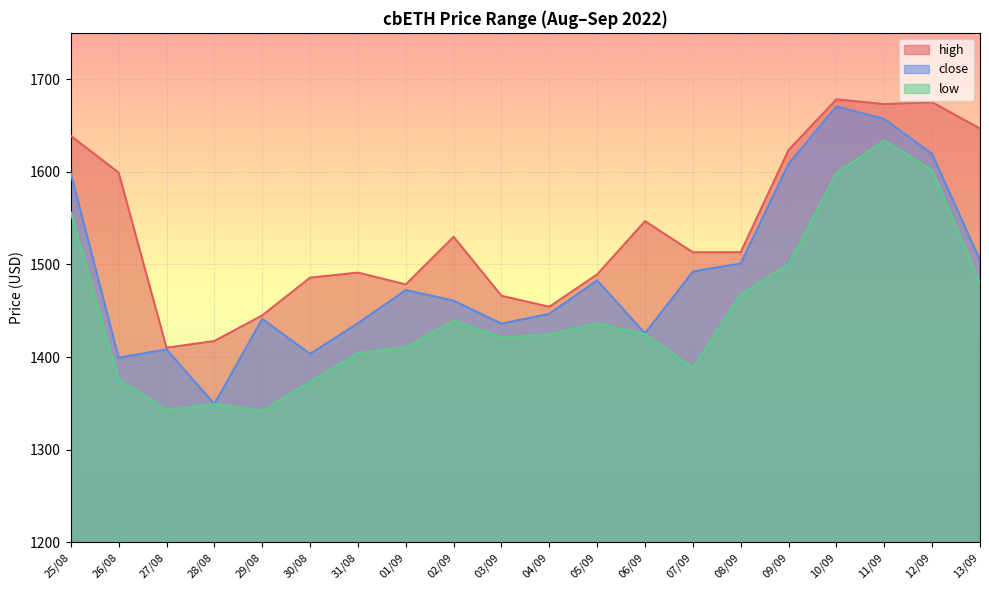

Reading left to right, list all the values displayed in this chart.

high: 1638.7	1599.0	1410.0	1417.3	1444.9	1485.6	1491.1	1478.4	1529.7	1466.1	1454.2	1489.2	1546.7	1513.0	1513.2	1623.5	1678.2	1673.1	1675.0	1646.7
close: 1598.4	1399.3	1408.1	1349.3	1441.2	1403.4	1436.4	1472.2	1460.9	1436.0	1446.7	1482.8	1425.5	1492.3	1501.0	1608.6	1670.5	1657.0	1619.1	1504.7
low: 1556.1	1375.7	1342.8	1349.3	1341.8	1373.2	1404.3	1410.5	1439.2	1421.2	1424.2	1436.5	1424.7	1388.0	1467.7	1500.2	1598.6	1633.7	1601.9	1479.3